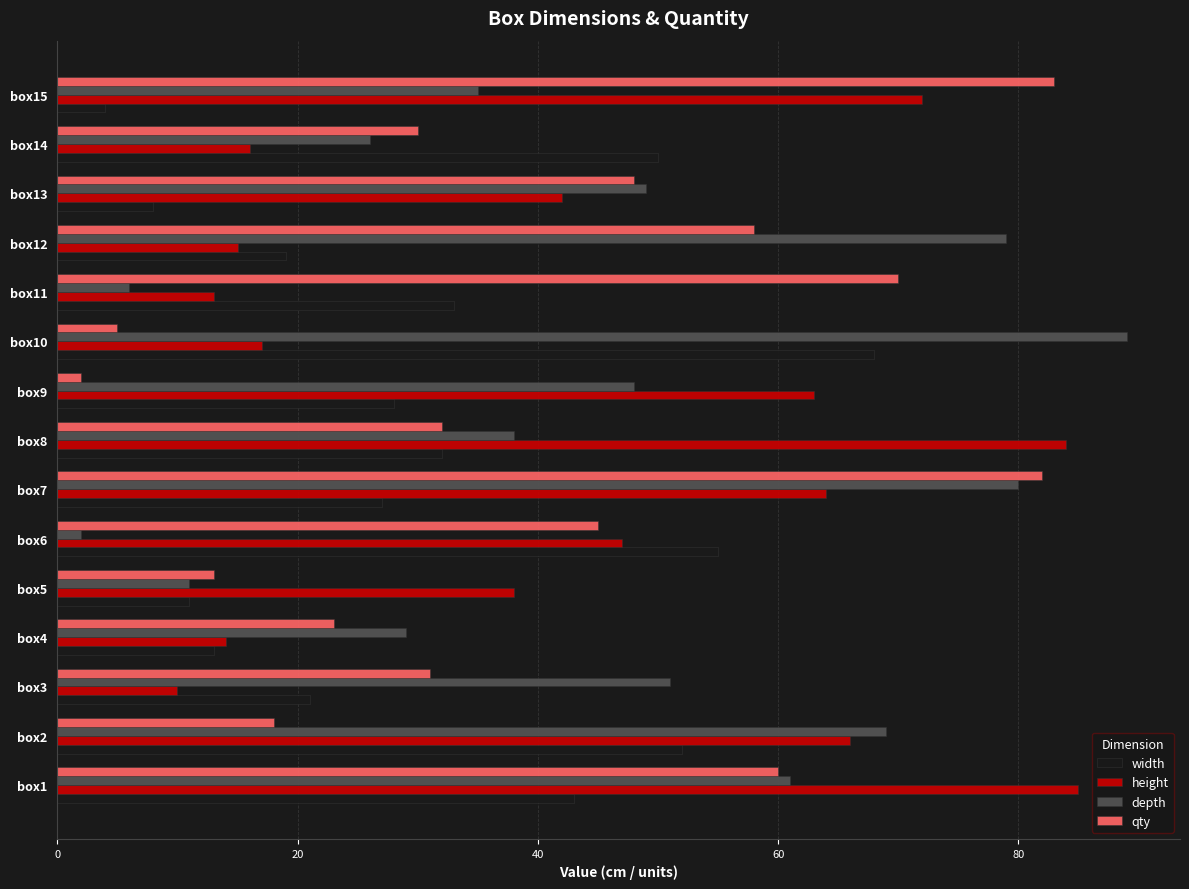

At box10, list the series in order from largest to smallest.

depth, width, height, qty